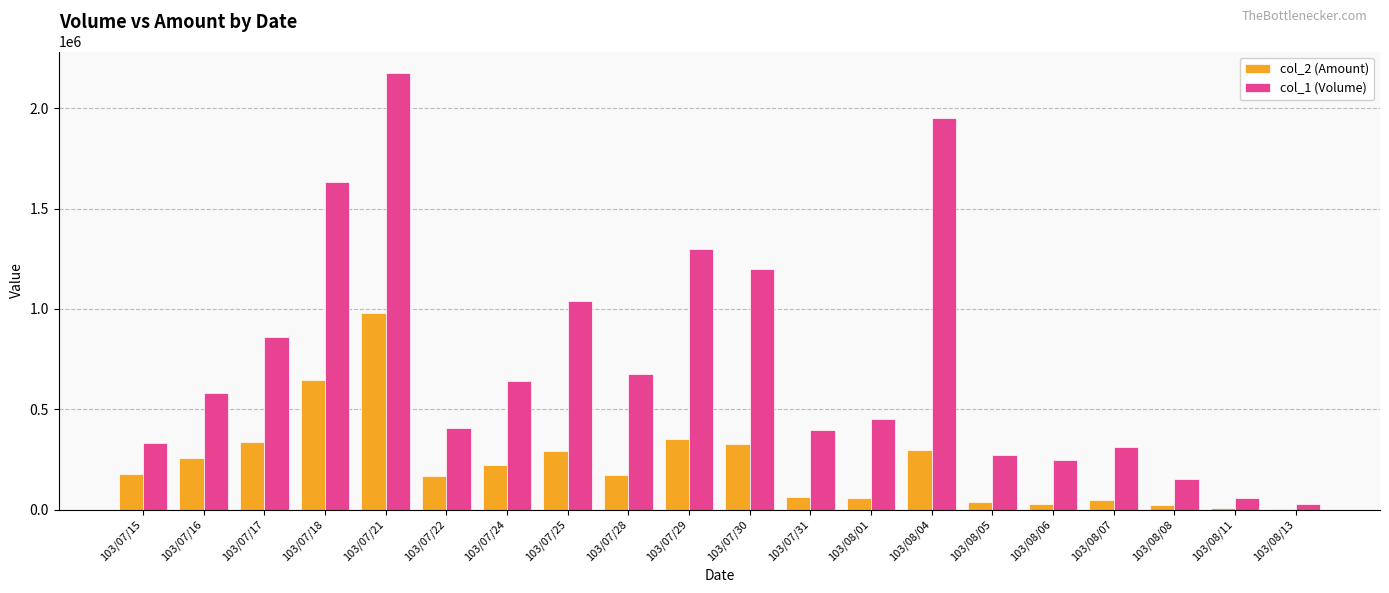

Is it true that col_2 (Amount) equals 508722 at 103/07/25?

False